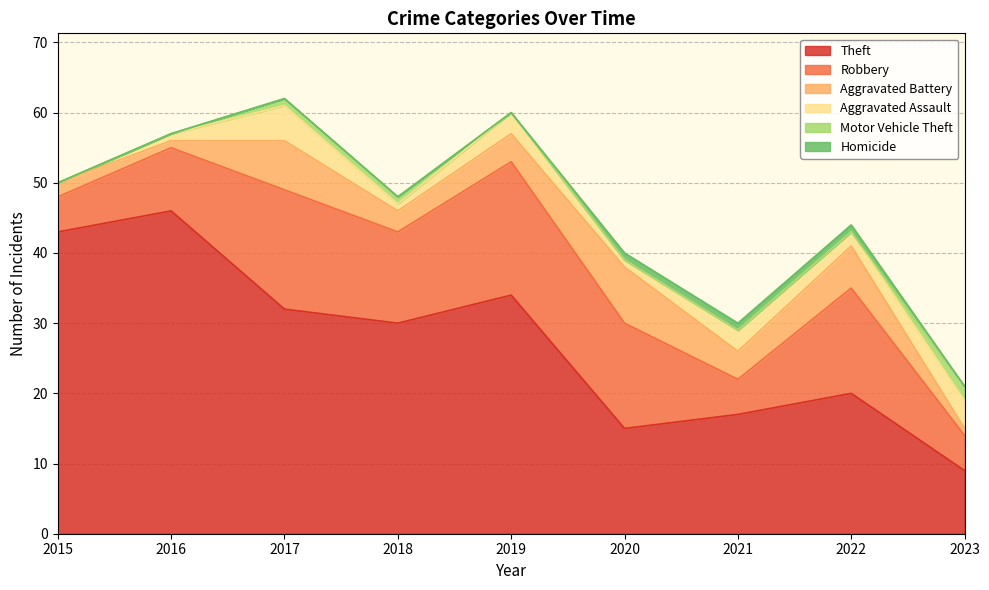

True or false: Aggravated Assault and Motor Vehicle Theft intersect in this chart.

False